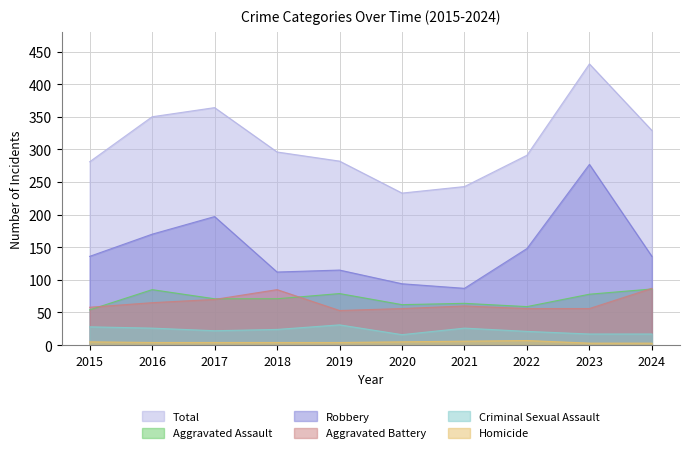

What is the value of the Aggravated Assault point at the 7th from the left?

64